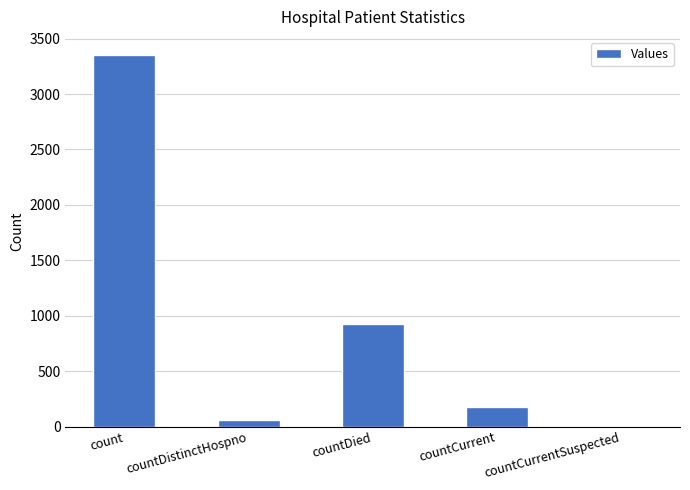

Between countDistinctHospno and countCurrent, which is larger?

countCurrent